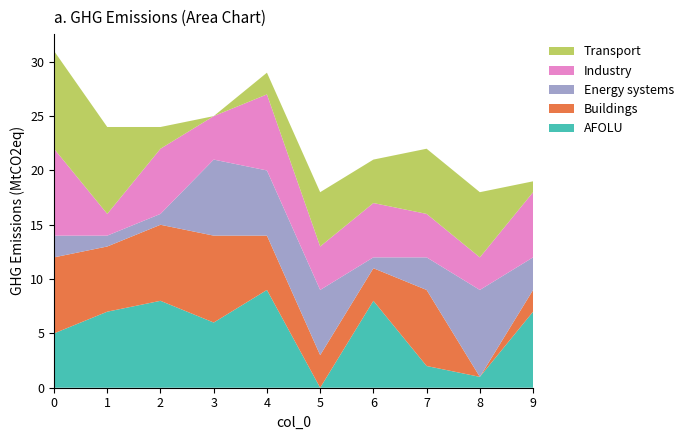

Reading left to right, what are all the values shown in this chart?

AFOLU: 5	7	8	6	9	0	8	2	1	7
Buildings: 7	6	7	8	5	3	3	7	0	2
Energy systems: 2	1	1	7	6	6	1	3	8	3
Industry: 8	2	6	4	7	4	5	4	3	6
Transport: 9	8	2	0	2	5	4	6	6	1